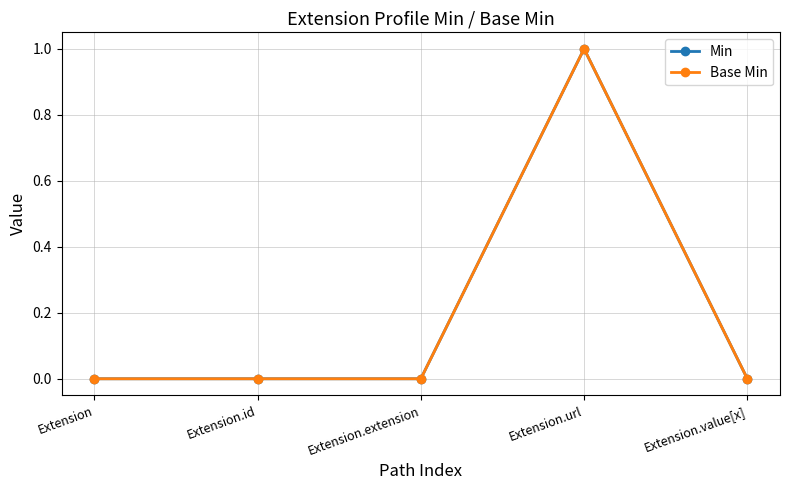

Does the chart have visible grid lines?

Yes